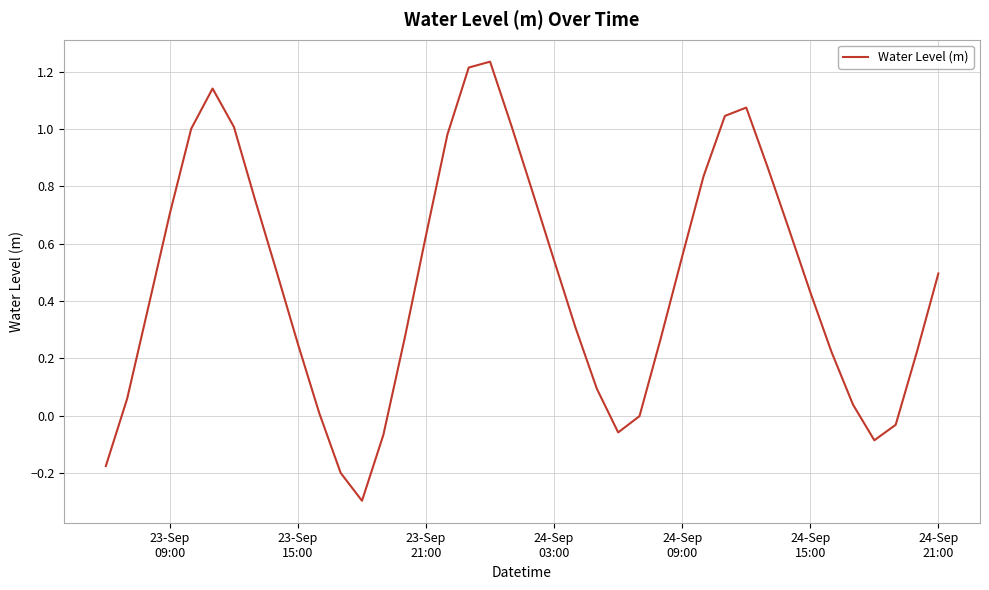

What is the smallest value displayed?

-0.3